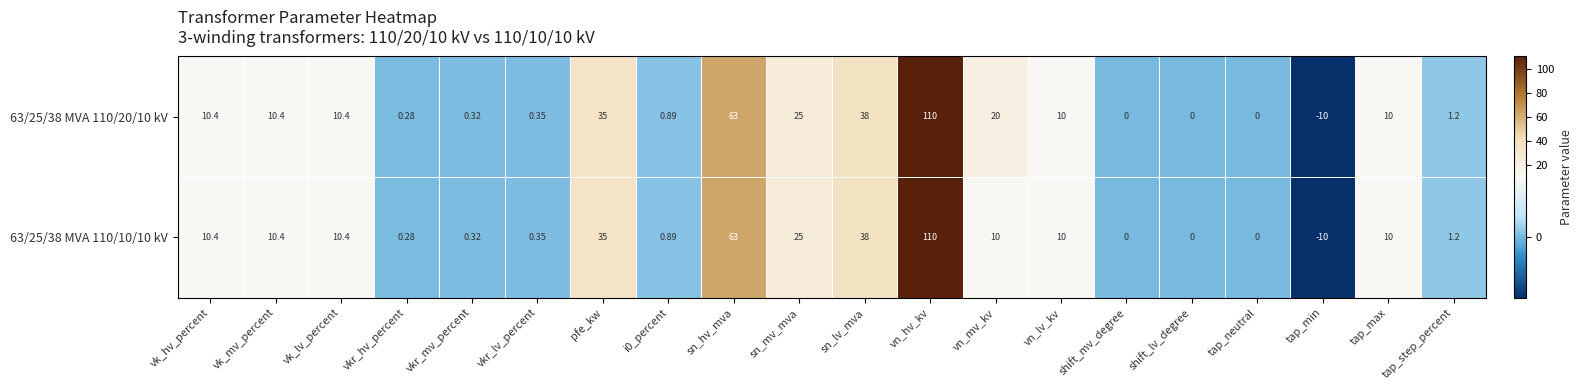

How many categories are shown in the chart?

20